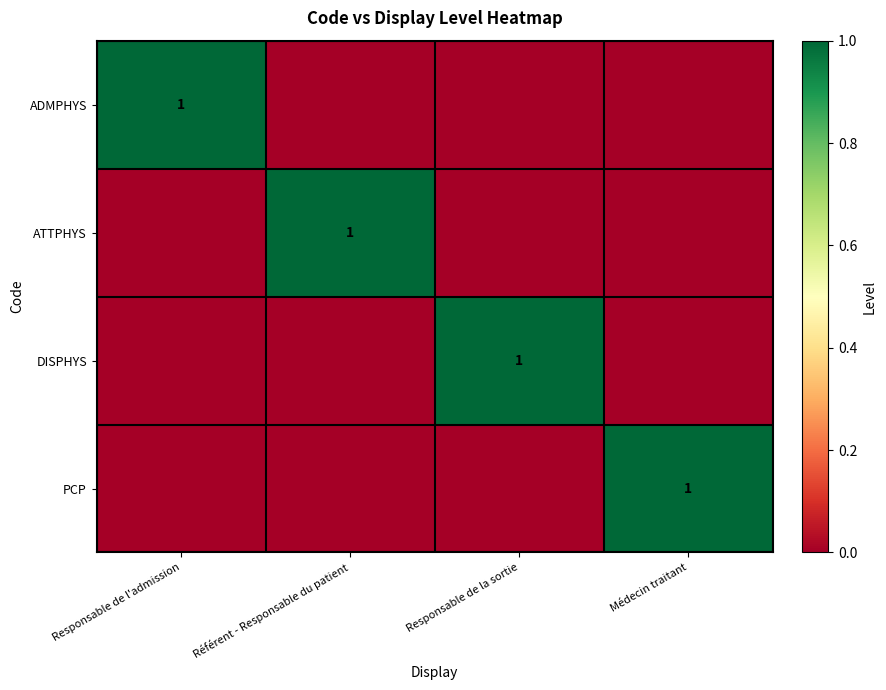

At how many categories does at least one series exceed 0?

4